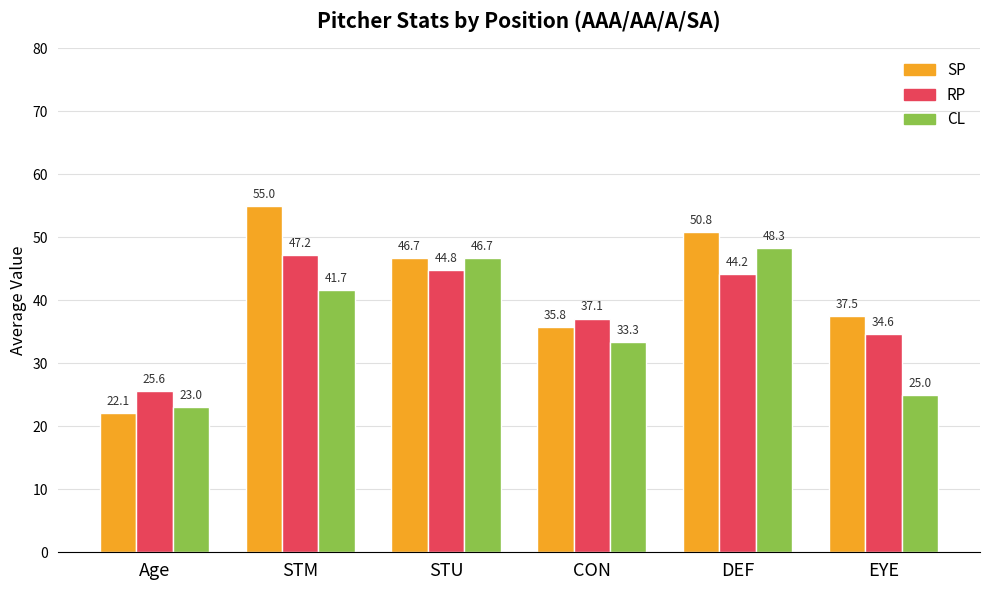

What is the sum of the SP values at STM and DEF?

105.8